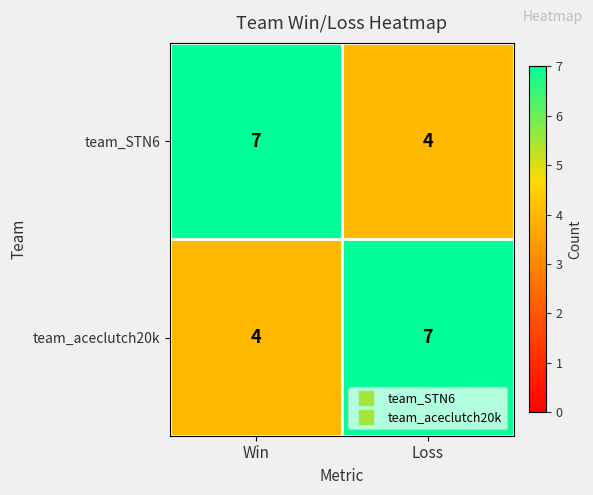

What is the difference between the team_STN6 values at Loss and Win?

3